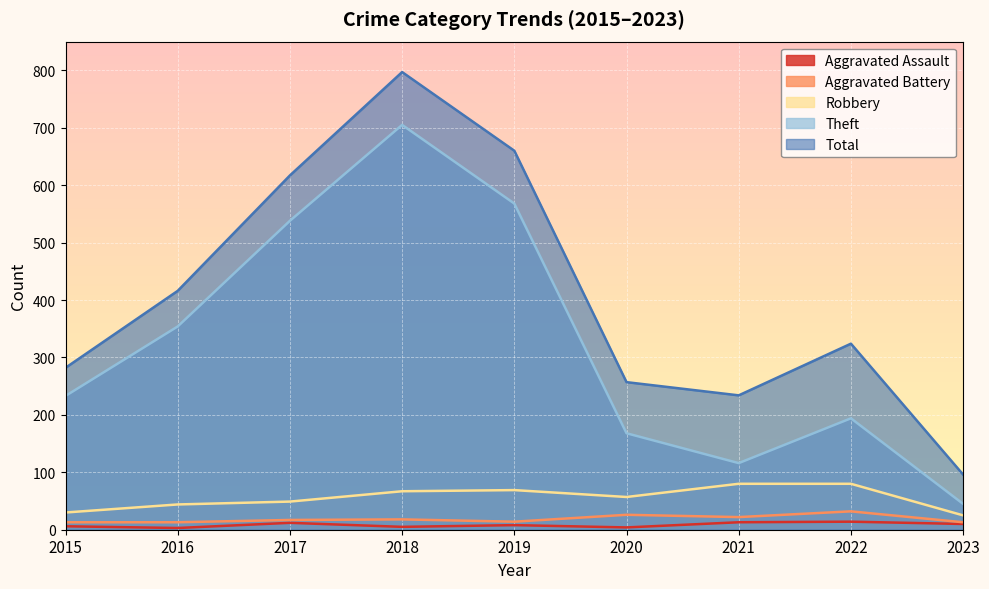

How many values in the Robbery series are below 57?

4